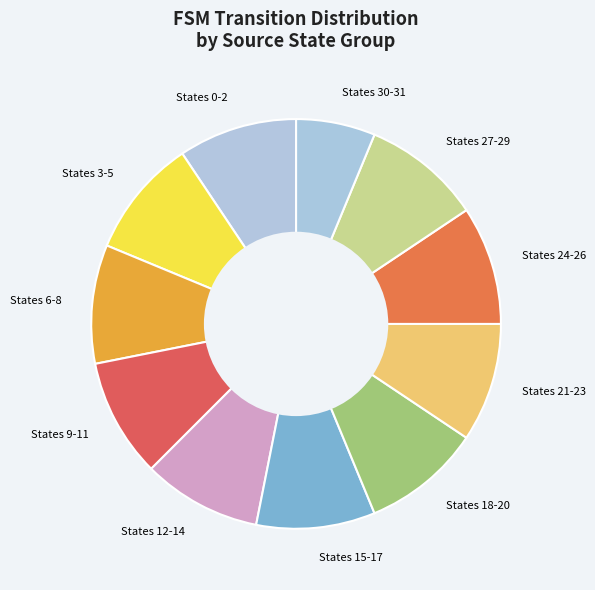

Is it true that States 0-2 is 18% of the pie?

False